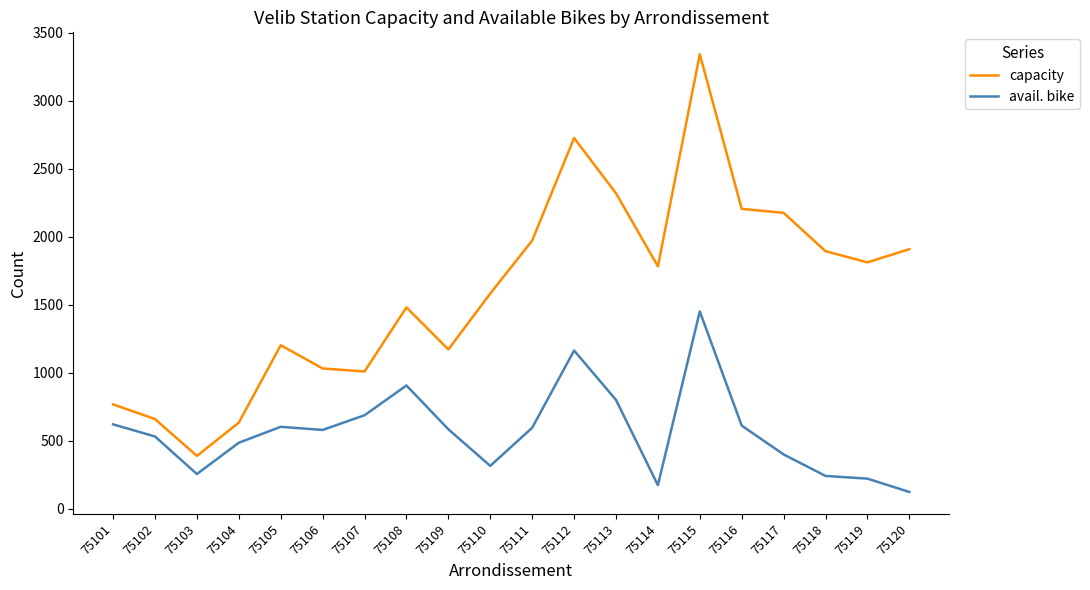

Read the avail. bike value at 75108.

907